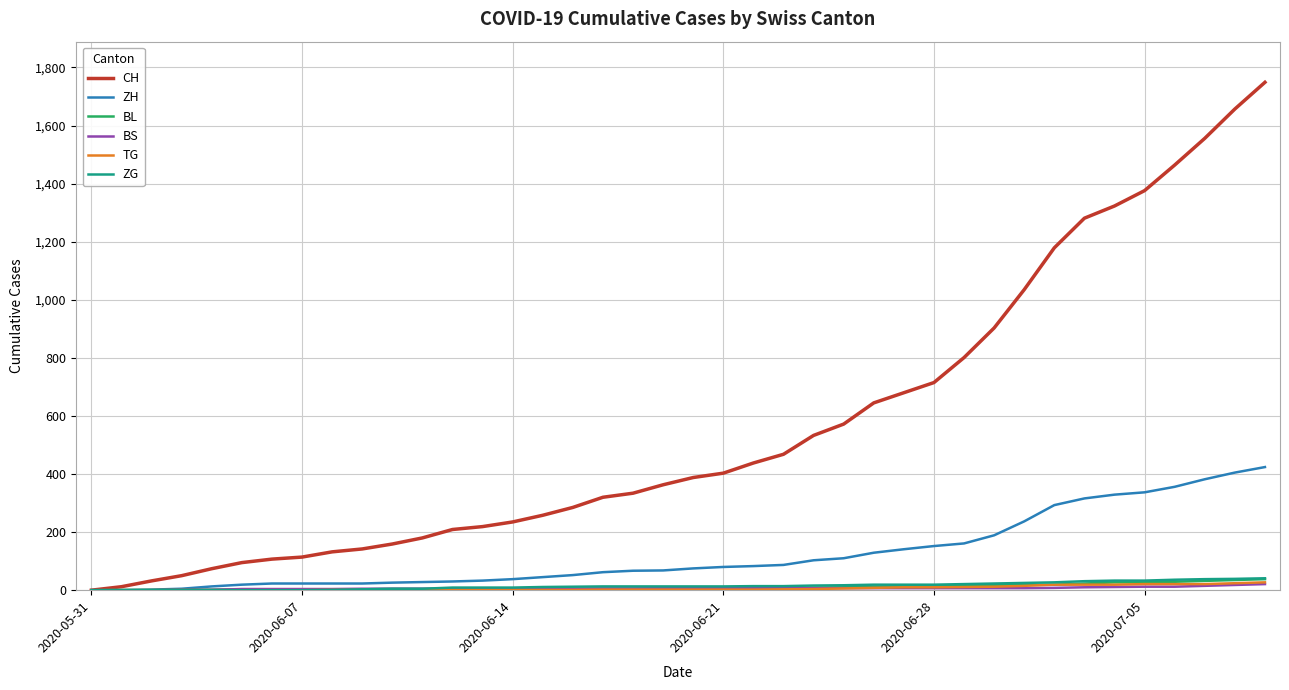

Which series has the largest total across all categories?

CH